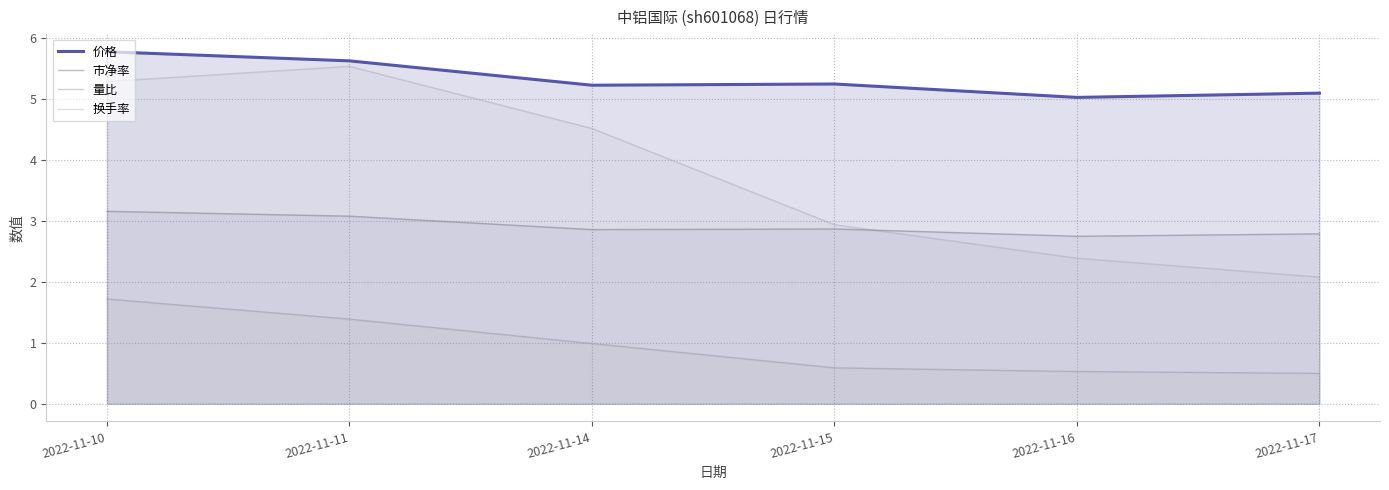

Reading right to left, what are all the values shown in this chart?

价格: 2022-11-17=5.1	2022-11-16=5.0	2022-11-15=5.2	2022-11-14=5.2	2022-11-11=5.6	2022-11-10=5.8
市净率: 2022-11-17=2.8	2022-11-16=2.8	2022-11-15=2.9	2022-11-14=2.9	2022-11-11=3.1	2022-11-10=3.2
量比: 2022-11-17=0.5	2022-11-16=0.5	2022-11-15=0.6	2022-11-14=1.0	2022-11-11=1.4	2022-11-10=1.7
换手率: 2022-11-17=2.1	2022-11-16=2.4	2022-11-15=2.9	2022-11-14=4.5	2022-11-11=5.5	2022-11-10=5.3